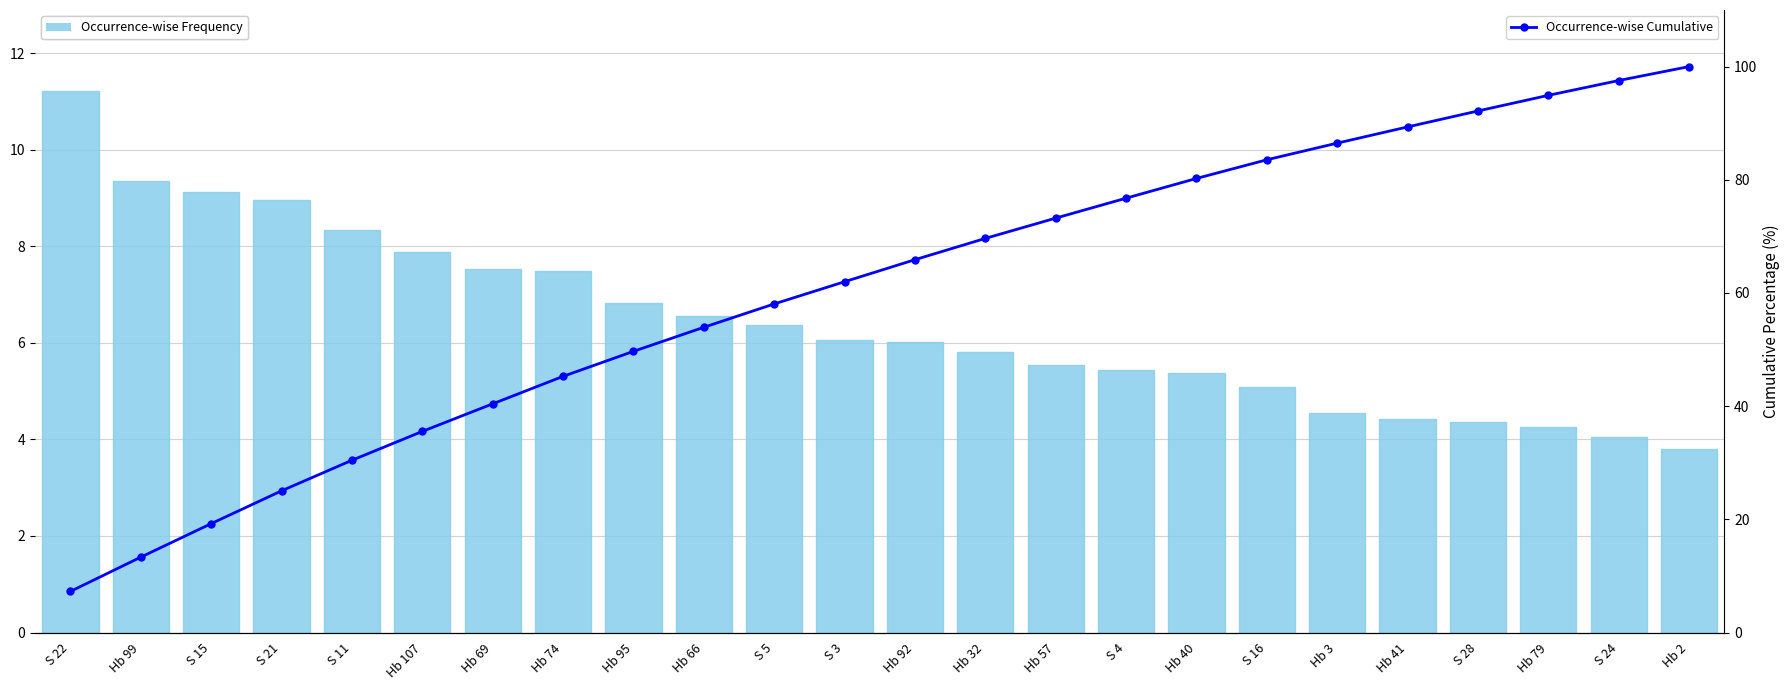

Which series changed the most between S 15 and Hb 66?

Occurrence-wise Cumulative